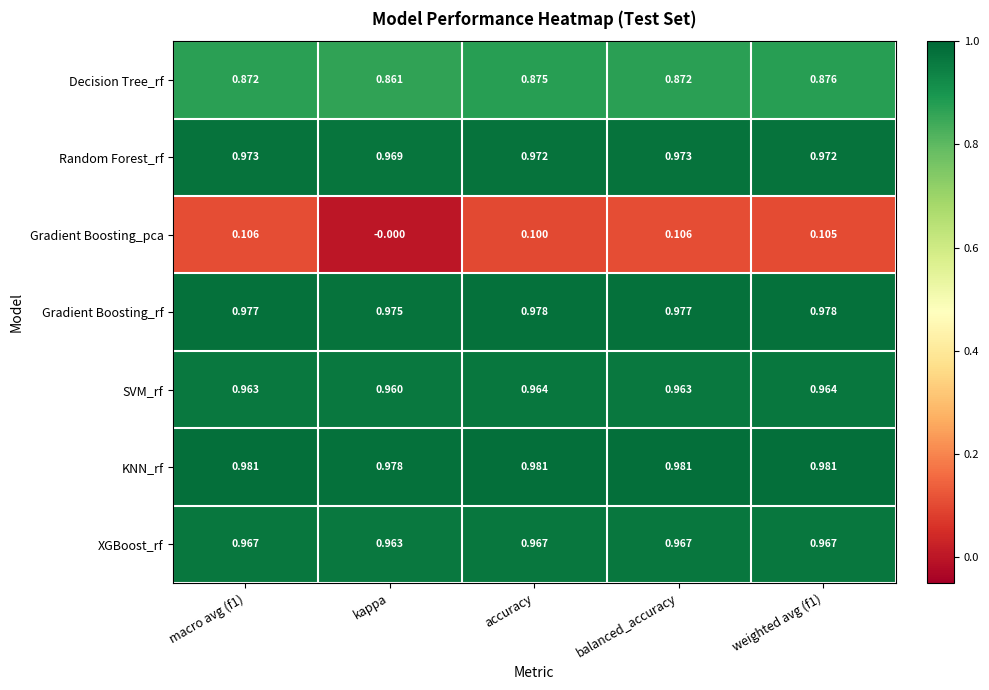

At which label does Decision Tree_rf reach its minimum?

kappa